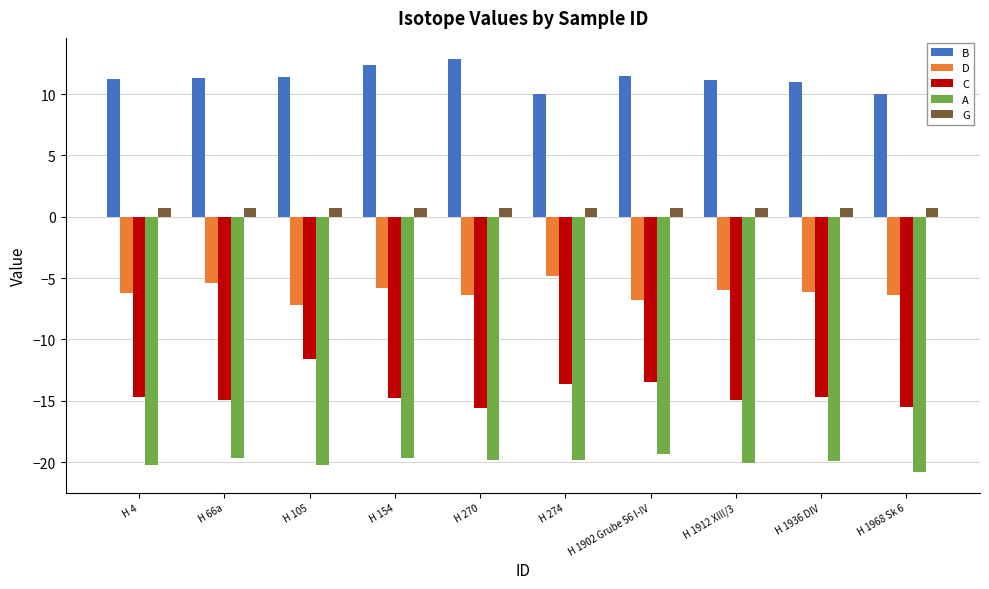

Which series has the largest range (max minus min)?

C